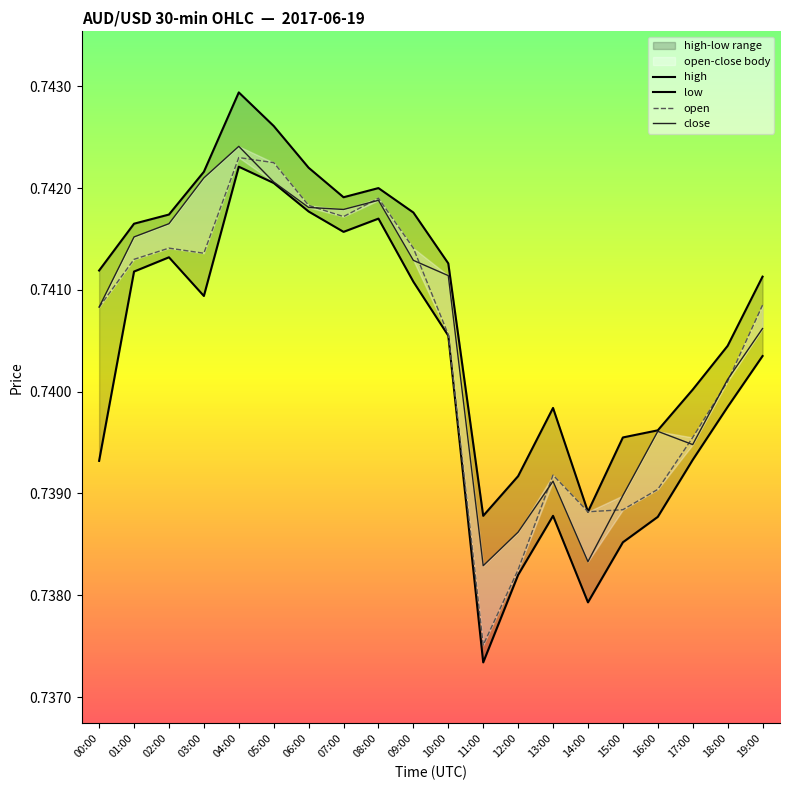

Which series has the largest range (max minus min)?

low